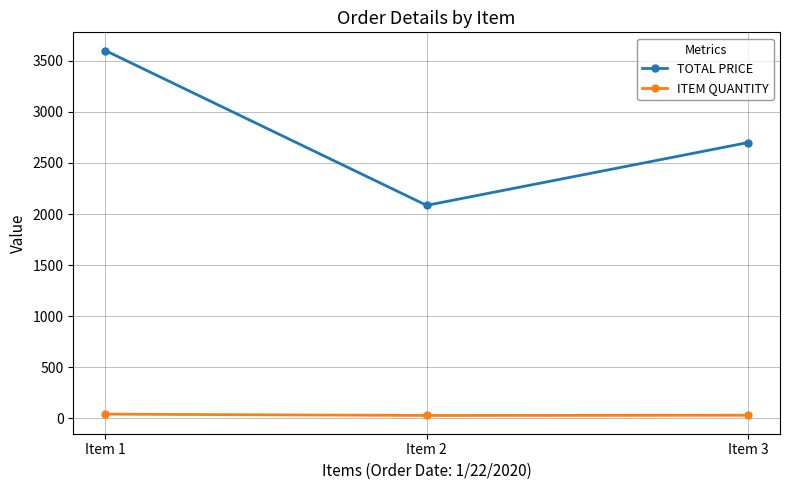

Where is TOTAL PRICE nearest to the value 2843?

Item 3